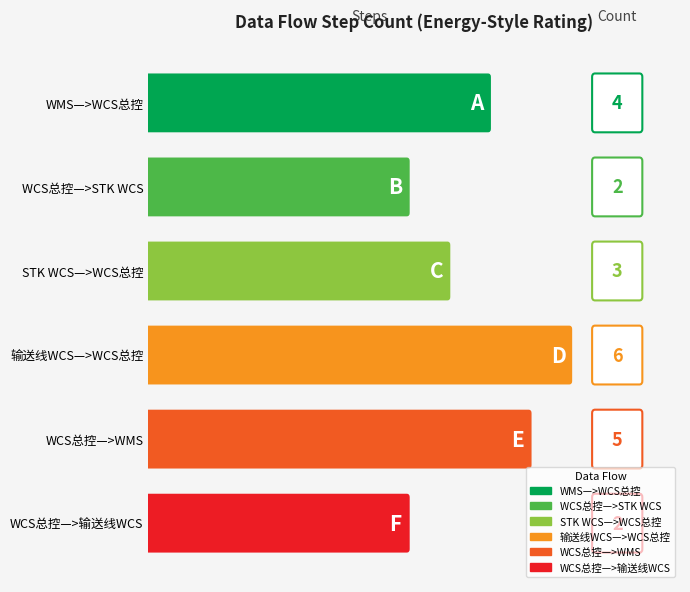

What is the minimum value shown in the chart?

2